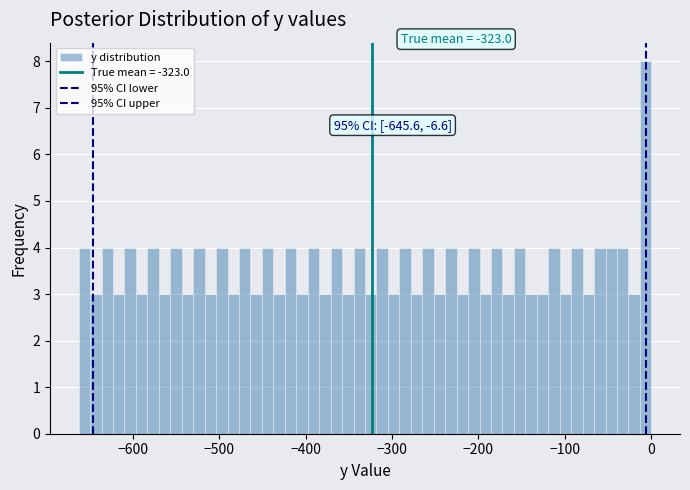

Around what value on the x-axis is the tallest bar? Give the approximate position of its centre, as read against the axis.

-10